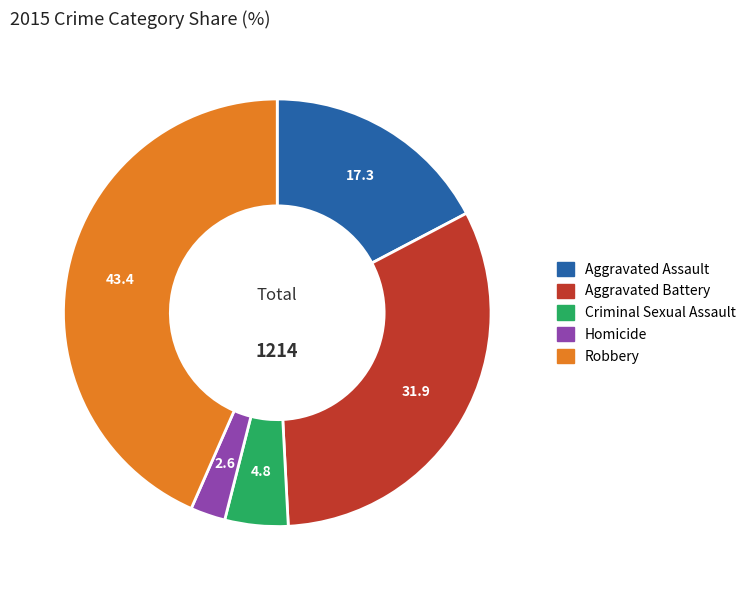

Combined, do Homicide and Robbery account for over 50%?

No